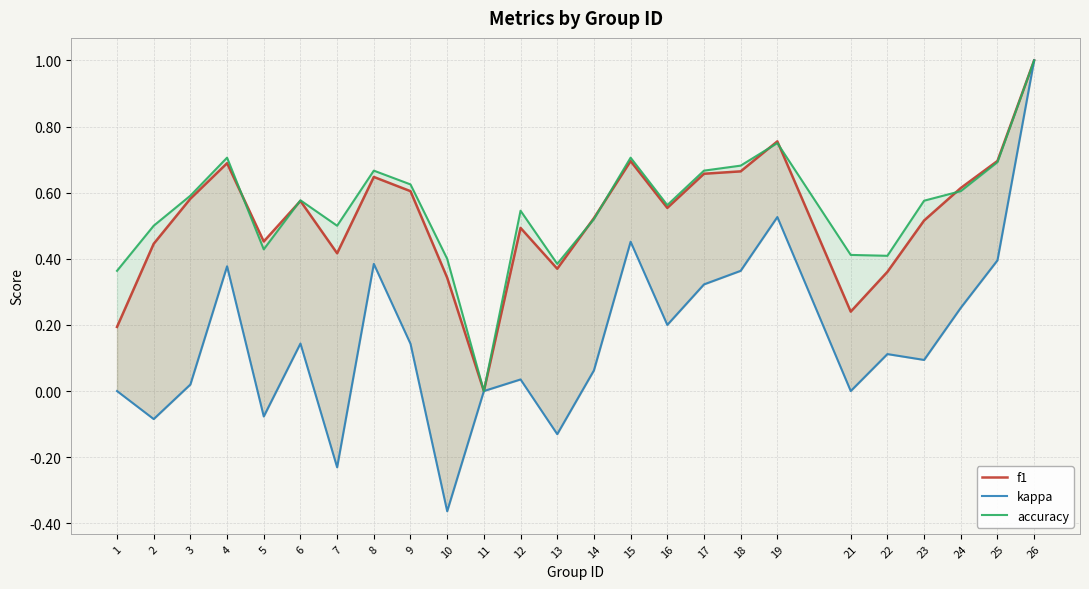

What is the value of the accuracy point at the 5th from the left?

0.4